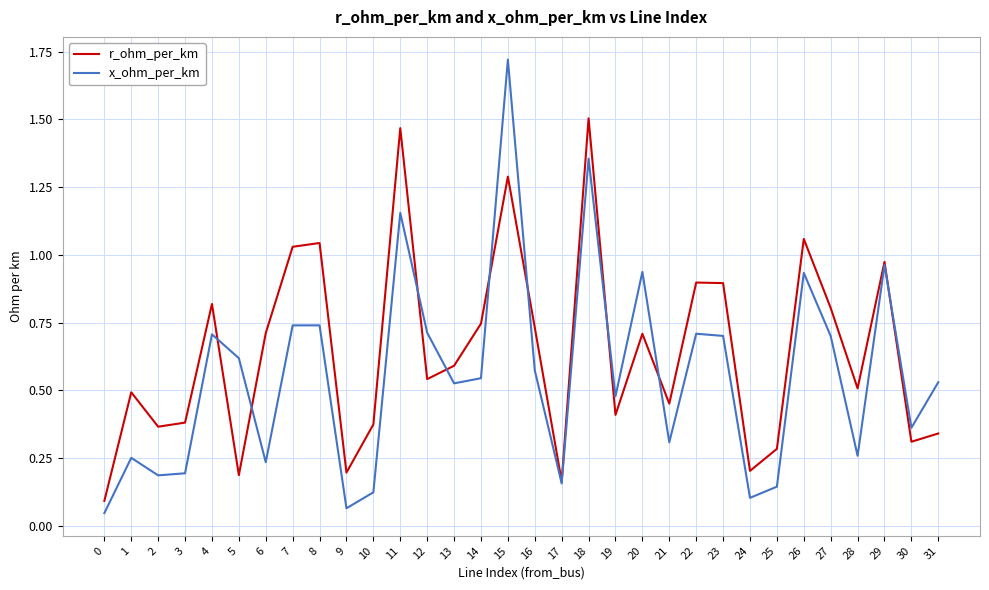

Is this an area chart (filled region under the line)?

No